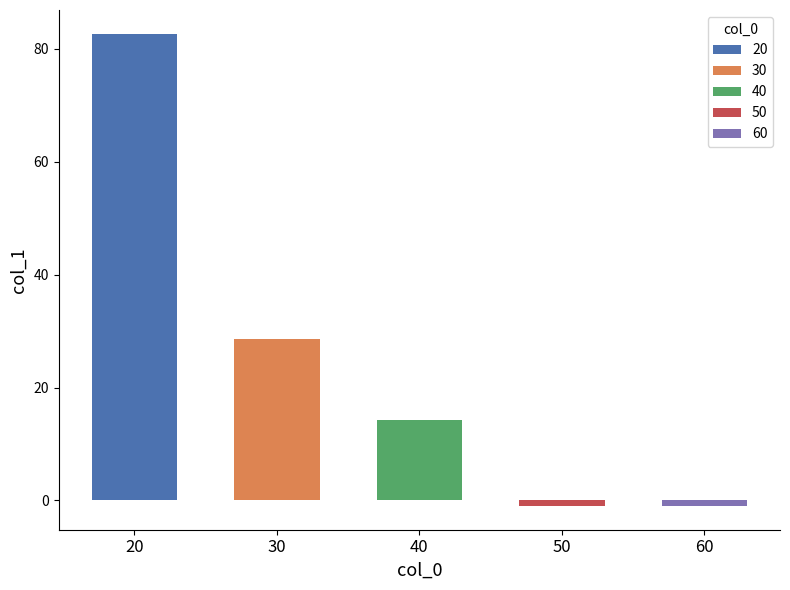

What is the change in value from 20 to 60?

-83.7